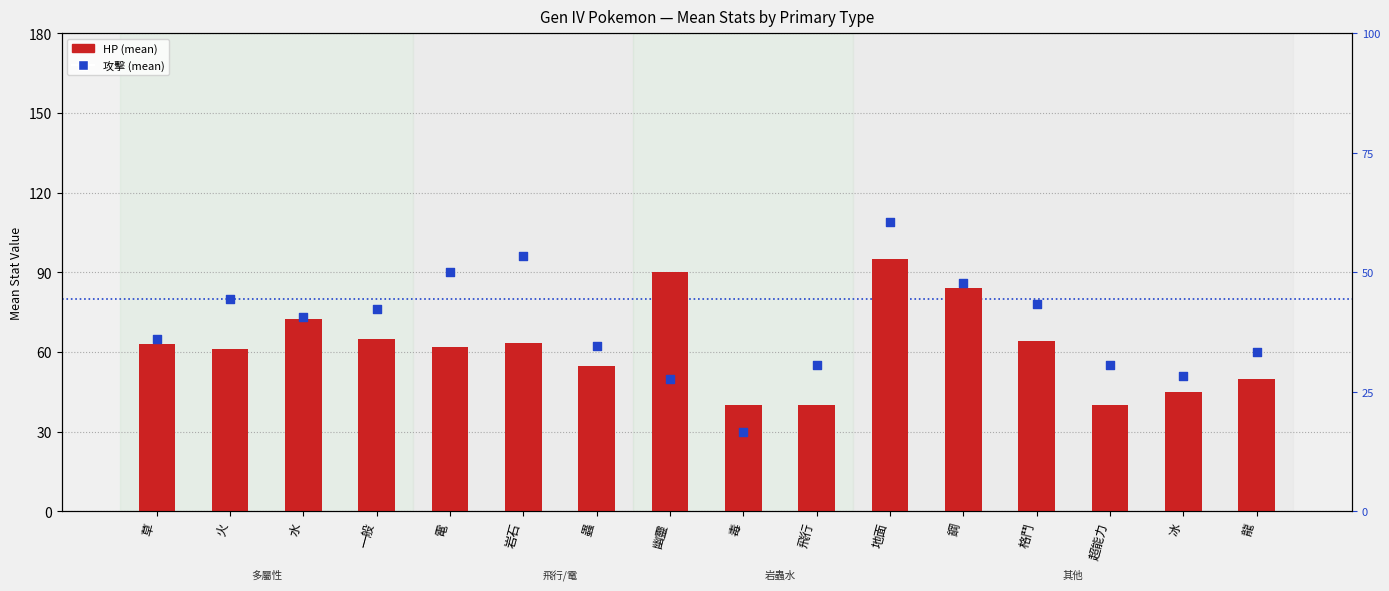

Which series contains the lowest Y value?

攻擊 (mean)